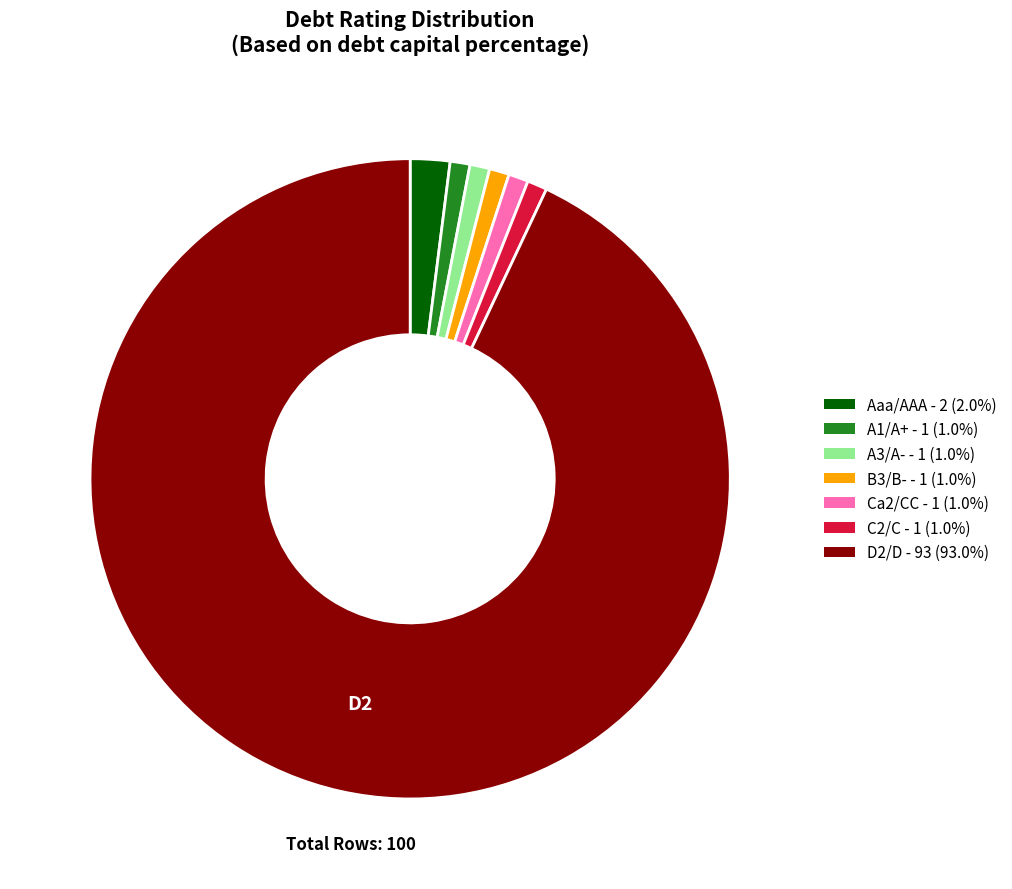

How many segments does this pie chart have?

7